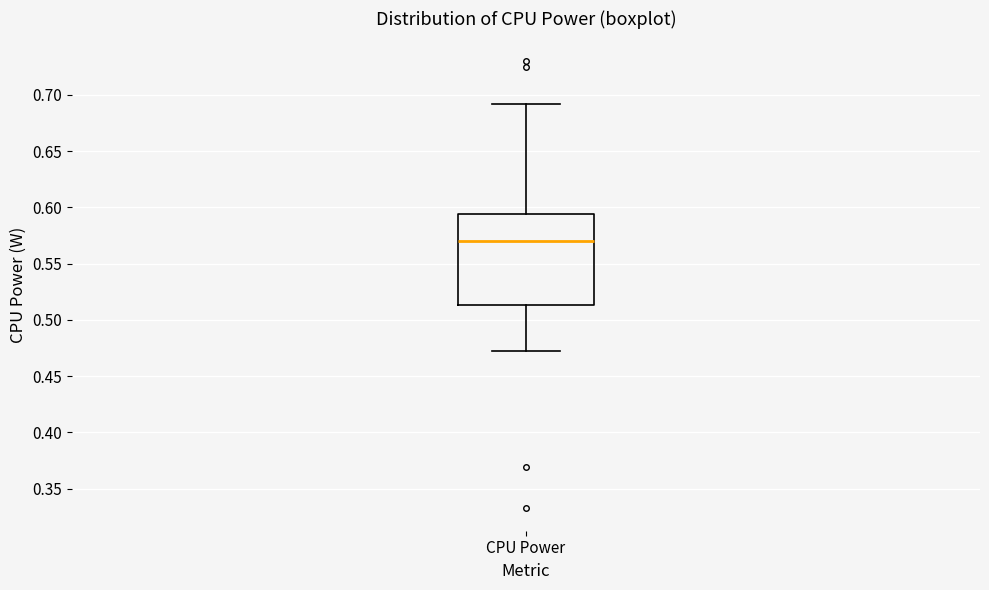

Where does the upper whisker of the box for CPU Power end on the y-axis? The values are not printed on the chart, so give them approximately, as read against the axis.

0.690